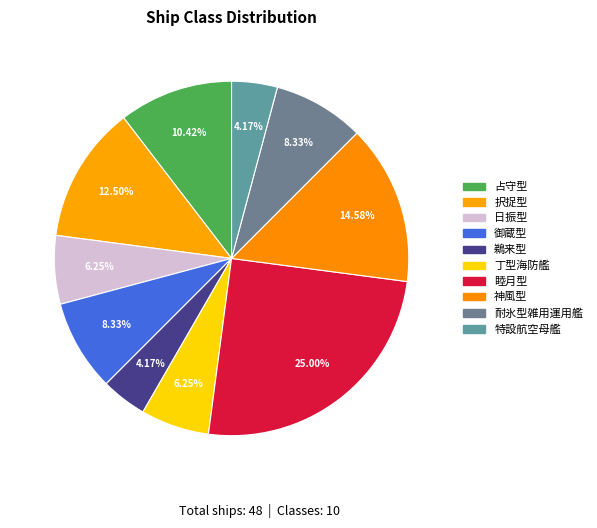

How much of the chart is everything except 耐氷型雑用運用艦?

91.7%